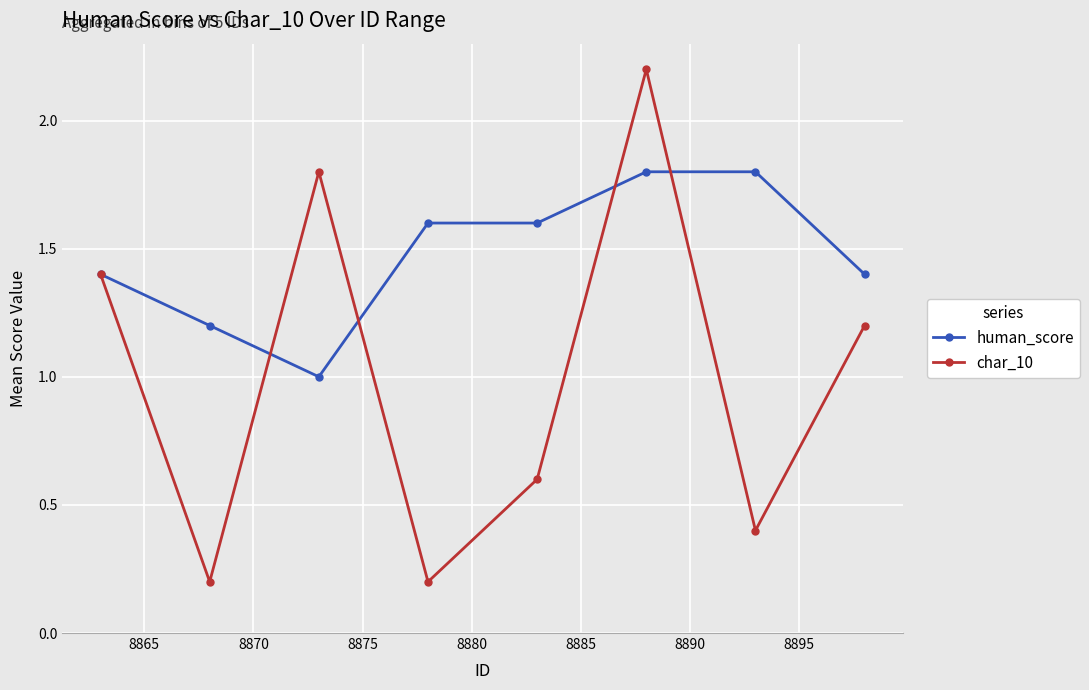

What is the value of the human_score point at the 3rd from the left?

1.0